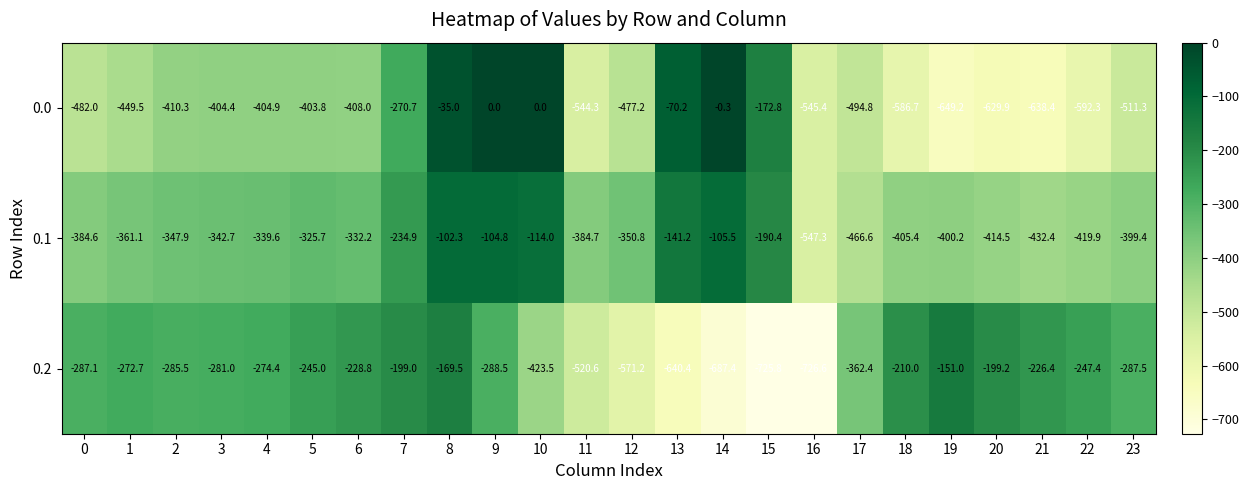

Is the value of 0.1 at 22 greater than the value of 0.0 at 12?

Yes